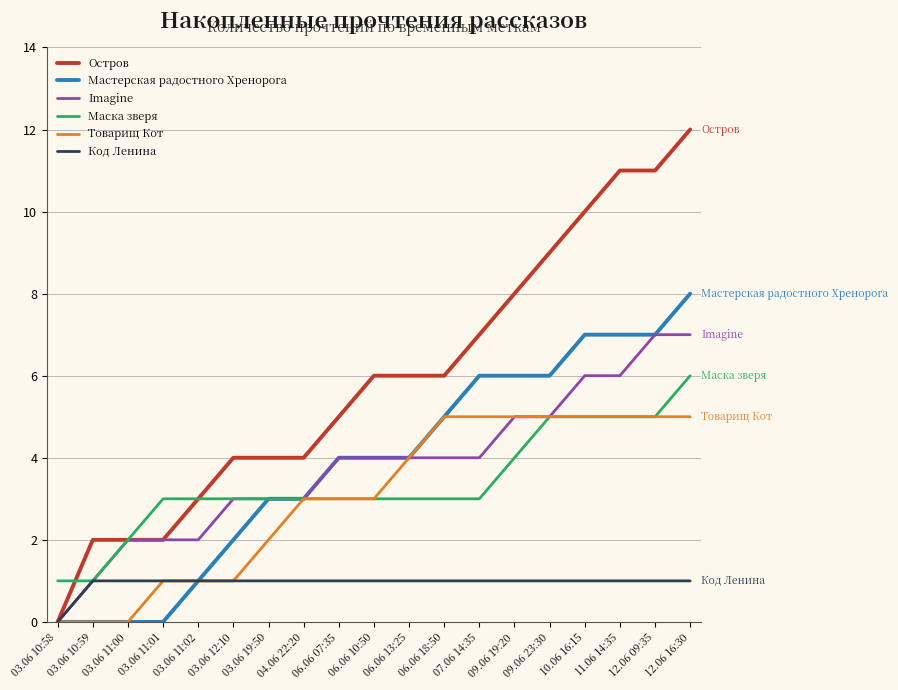

At which category is the sum across all series the highest?

12.06 16:30